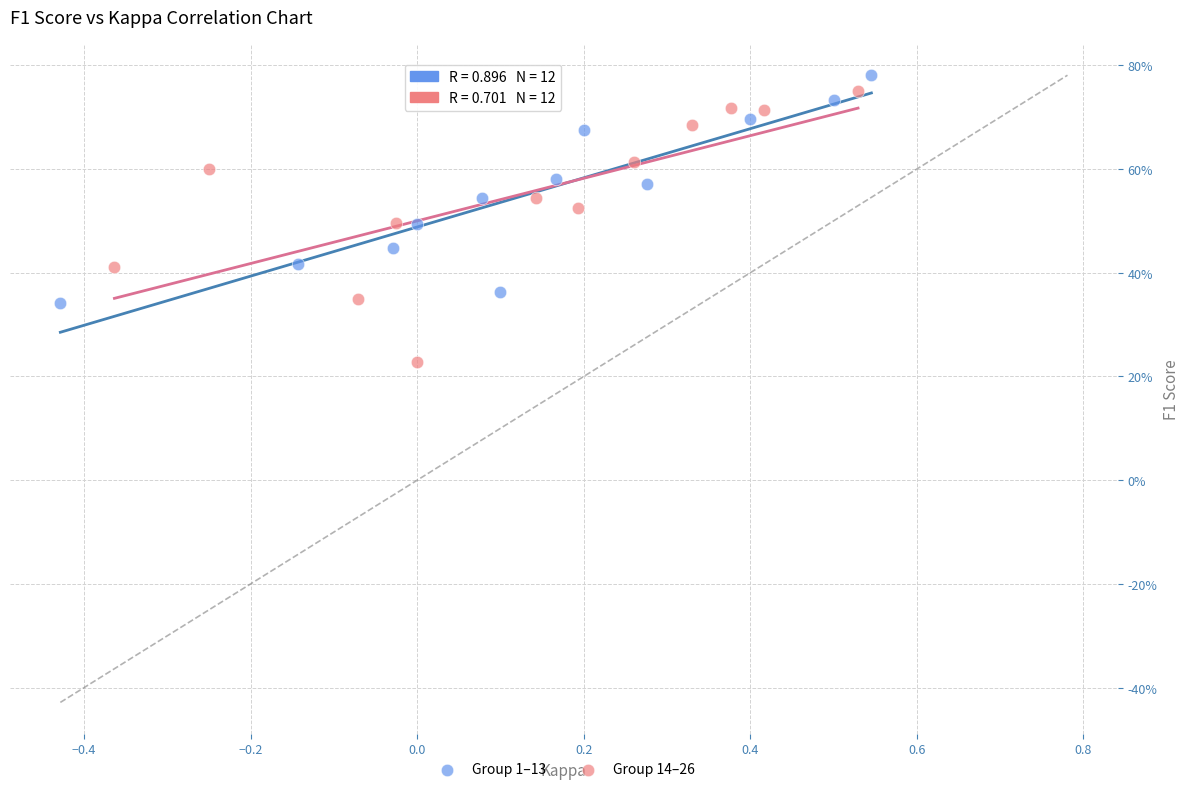

What are all the series names shown in the legend?

Group 1–13, Group 14–26